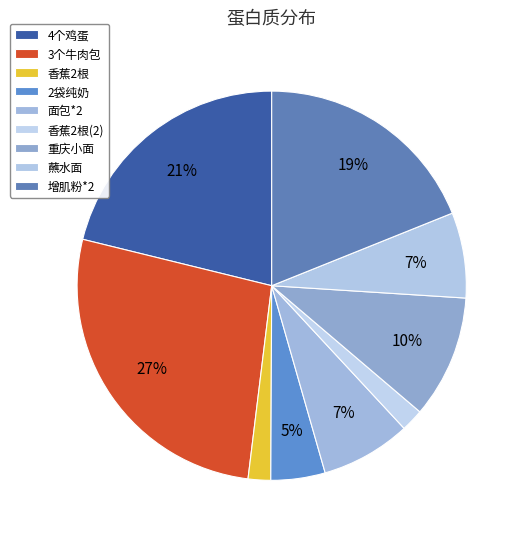

What is the smallest slice in the pie chart?

香蕉2根